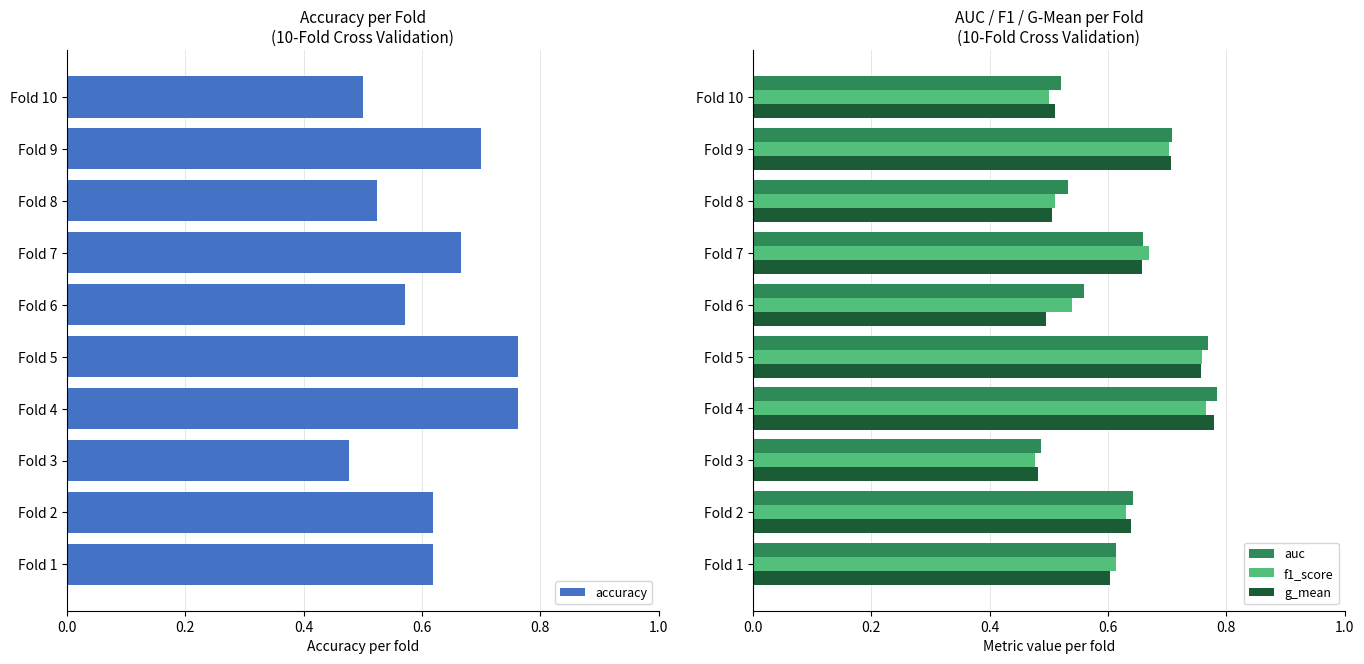

At how many categories does at least one series exceed 0?

10